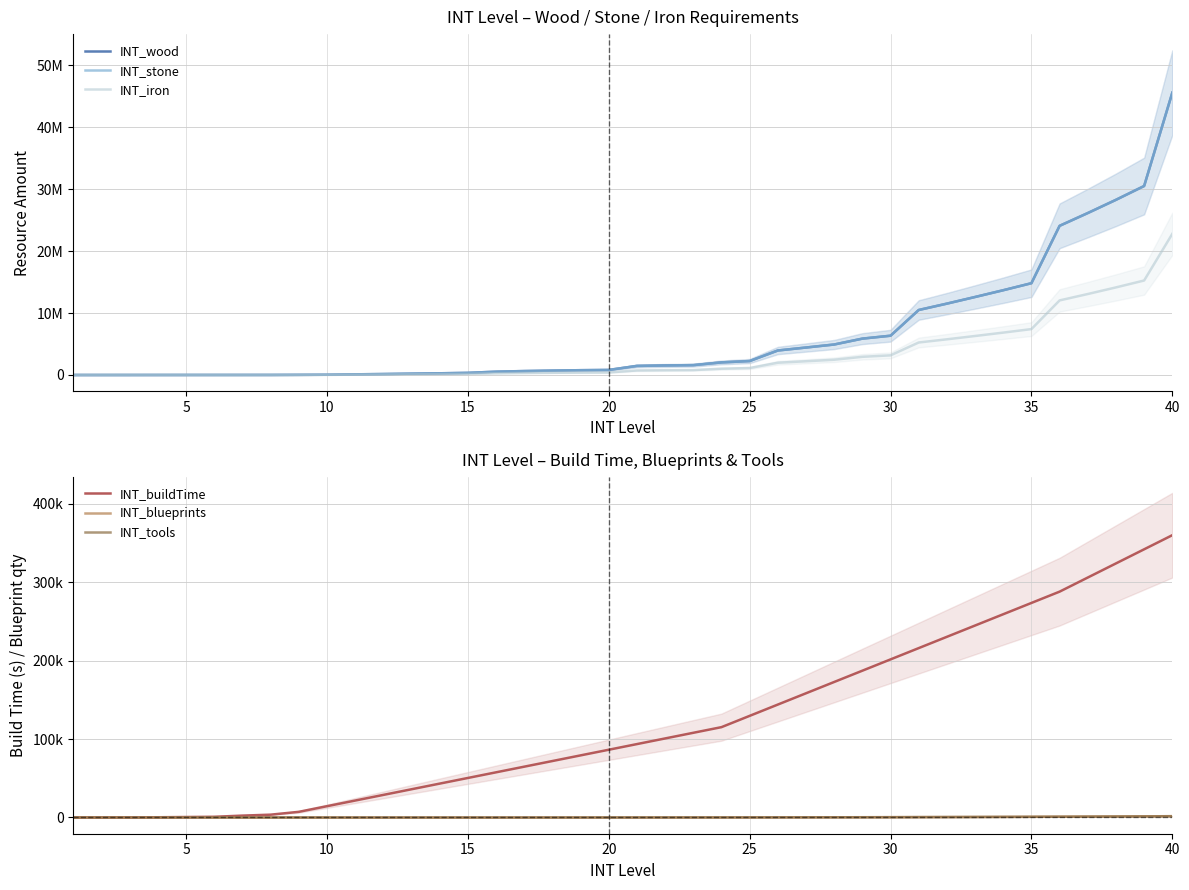

How many lines are shown in the chart?

6